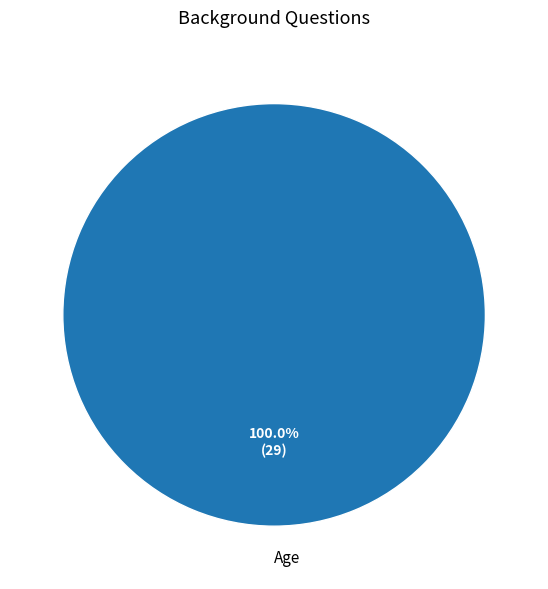

True or false: Age accounts for 100% of the total.

True